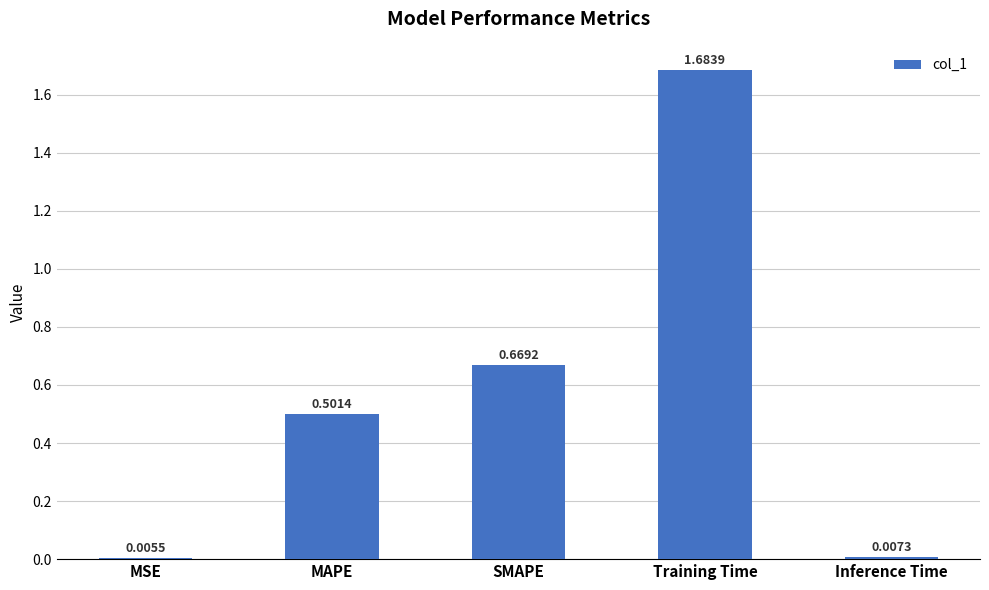

The chart shows a value of 0.5 at MAPE. True or false?

True